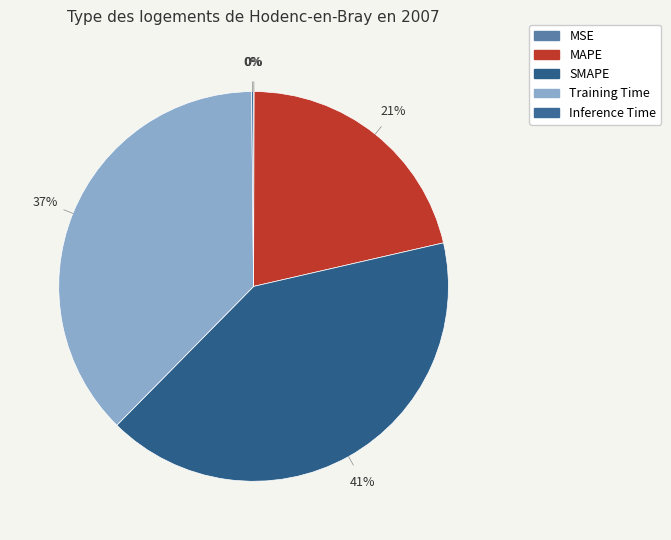

To the nearest percent, what portion does SMAPE represent?

41%